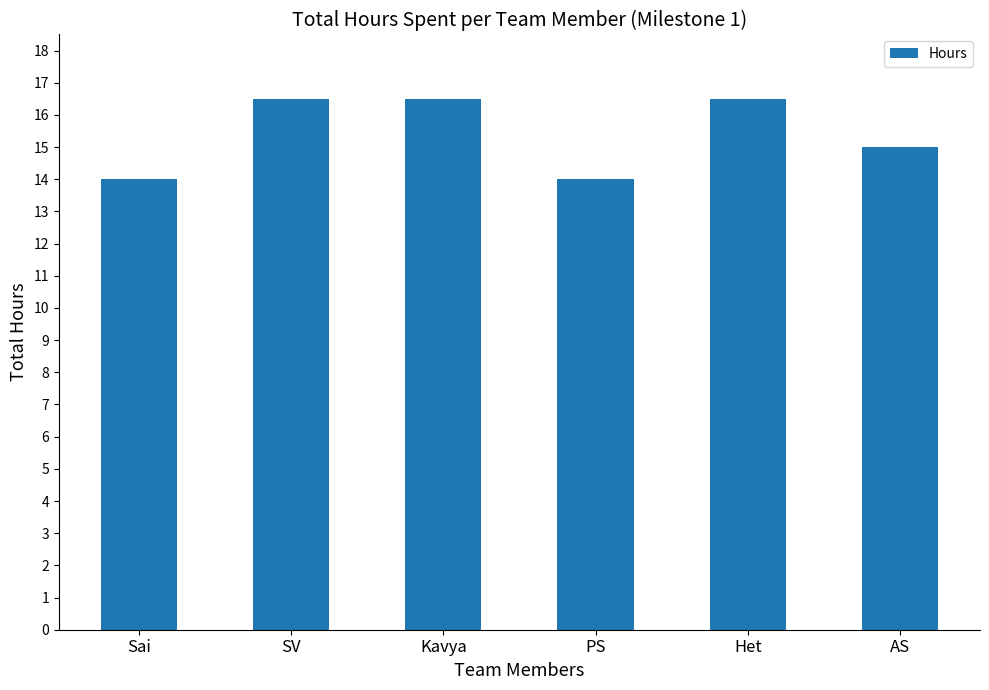

What is the smallest value displayed?

14.0